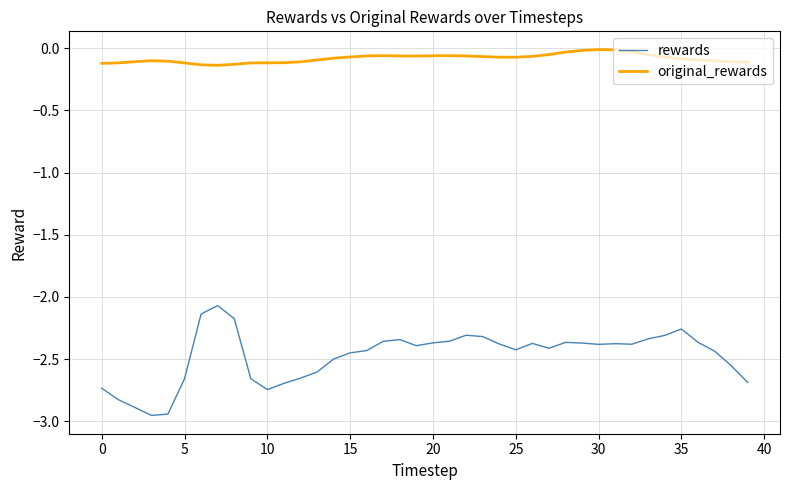

Which series has the largest total across all categories?

original_rewards